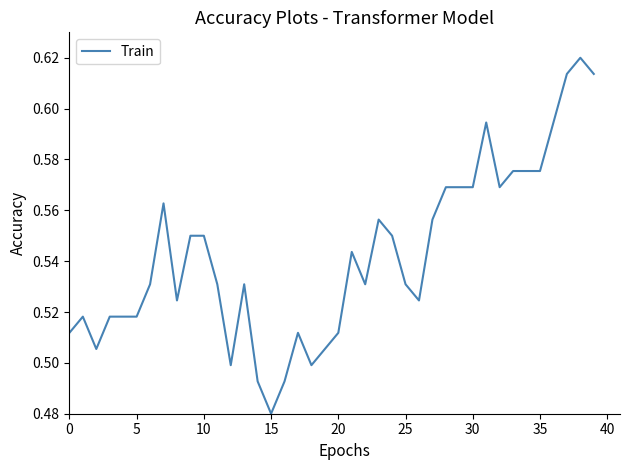

Count the values in the range 0 to 1.

40